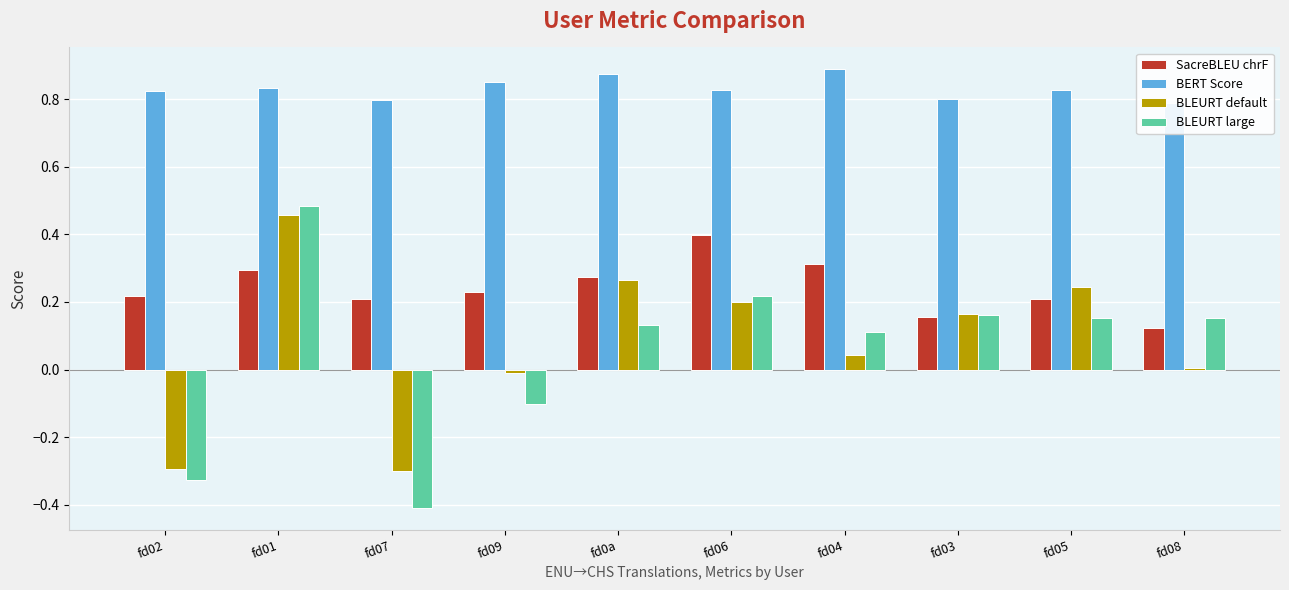

What is the spread (max minus min) of values at fd0a?

0.7